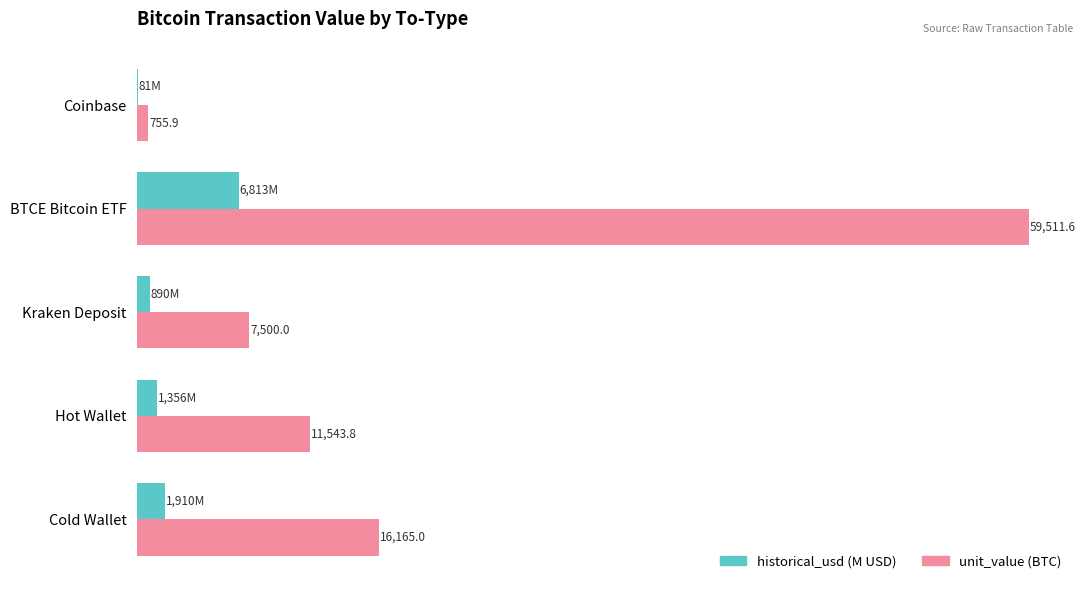

Which series changed the most between Hot Wallet and Kraken Deposit?

unit_value (BTC)